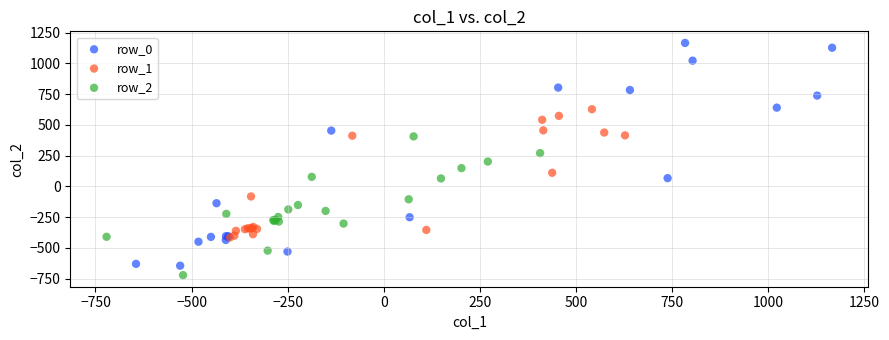

Which series has the widest spread of Y values?

row_0